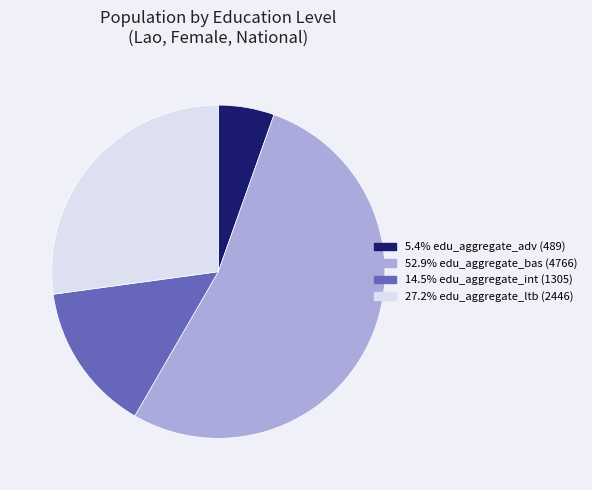

Is there any slice that represents more than half of the pie?

Yes